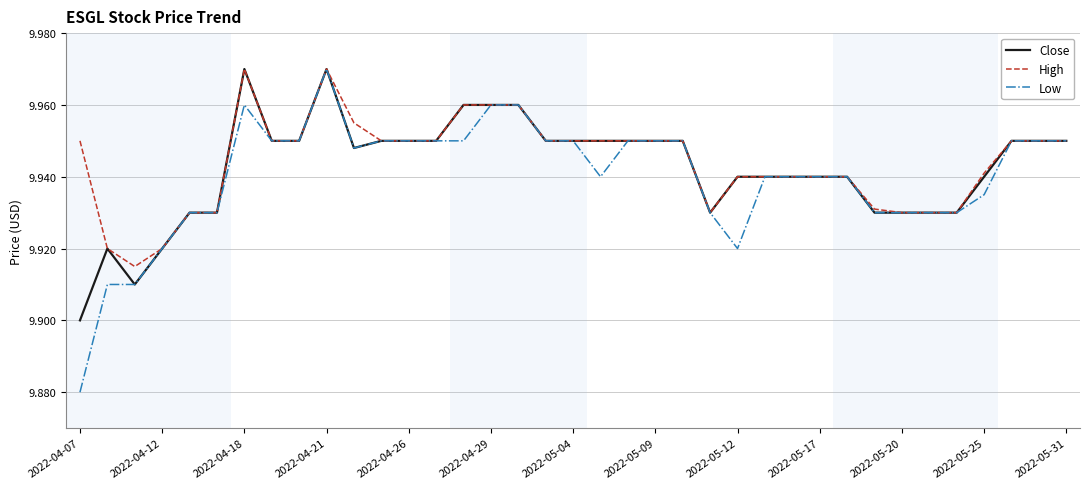

Which series has the widest spread of values?

Low